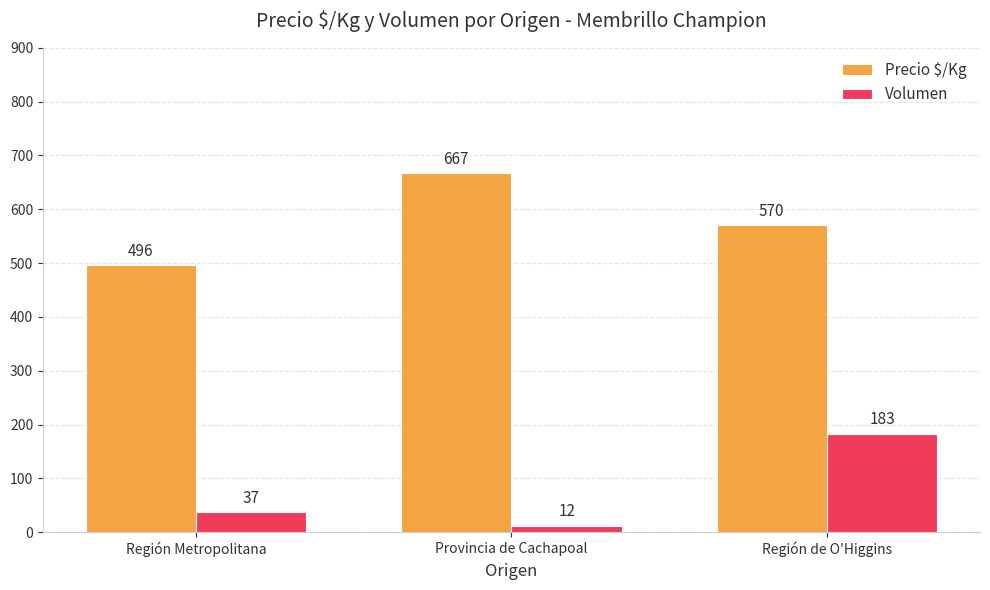

What is the maximum value shown in the chart?

667